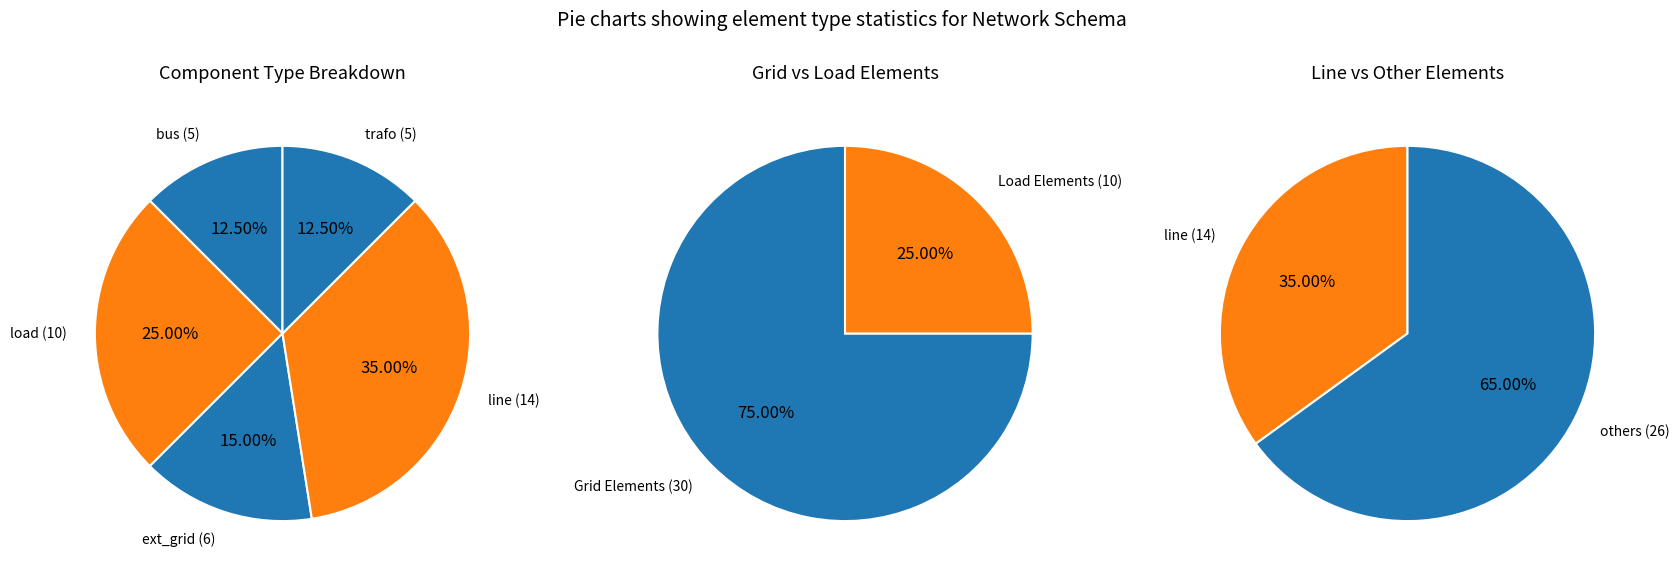

Combined, do line and trafo account for over 50%?

No